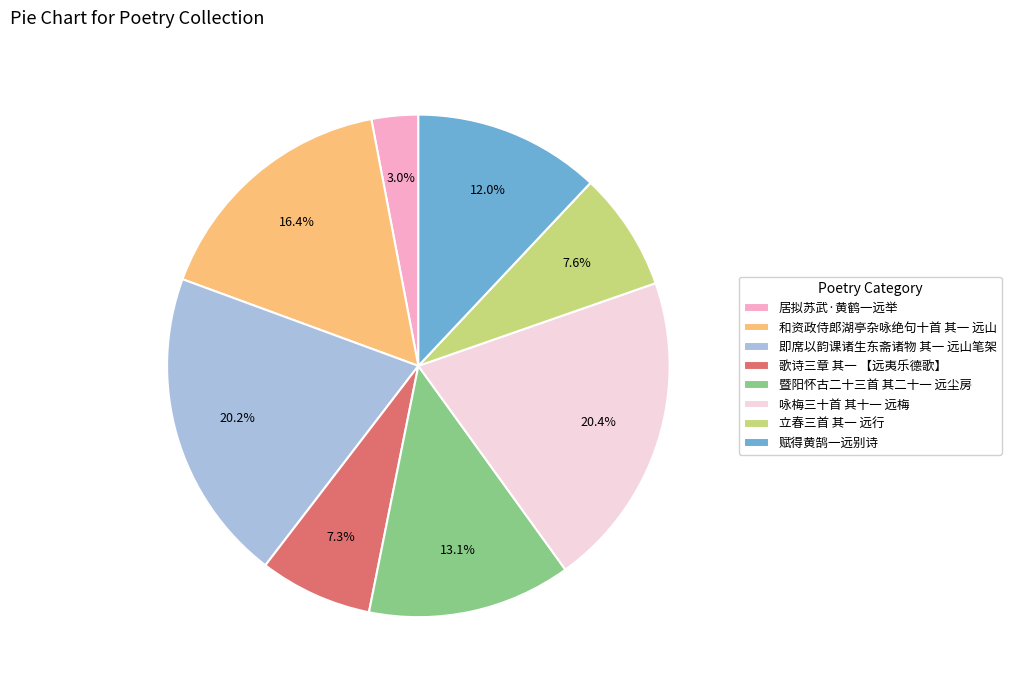

How many segments does this pie chart have?

8